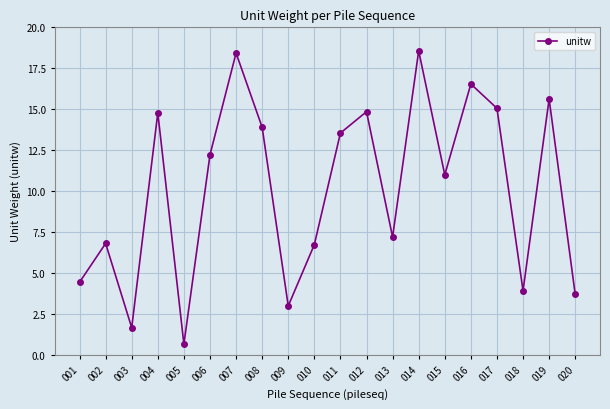

How many lines are shown in the chart?

1